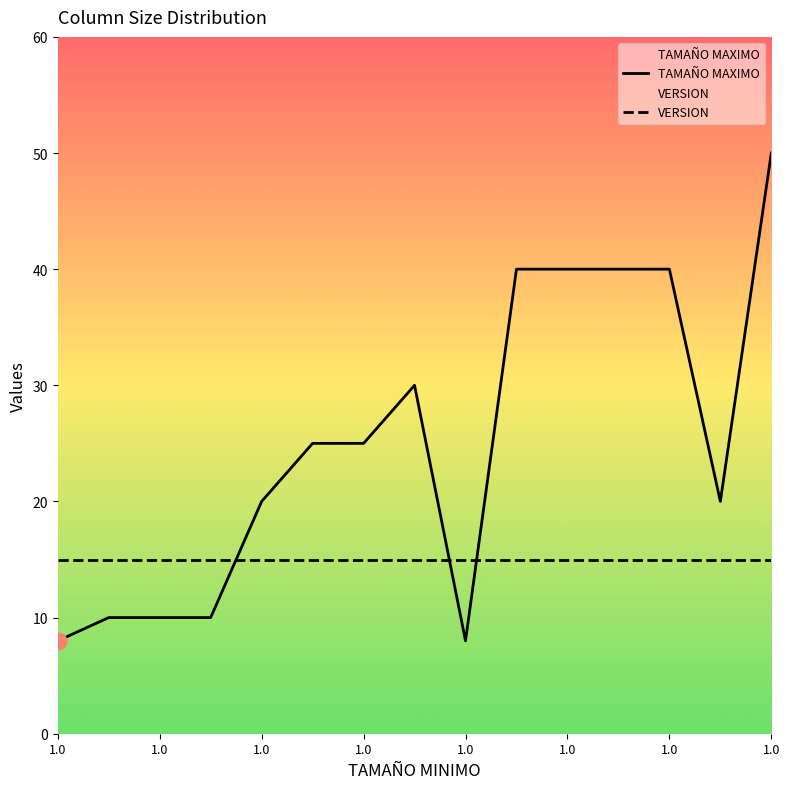

How many lines are shown in the chart?

2